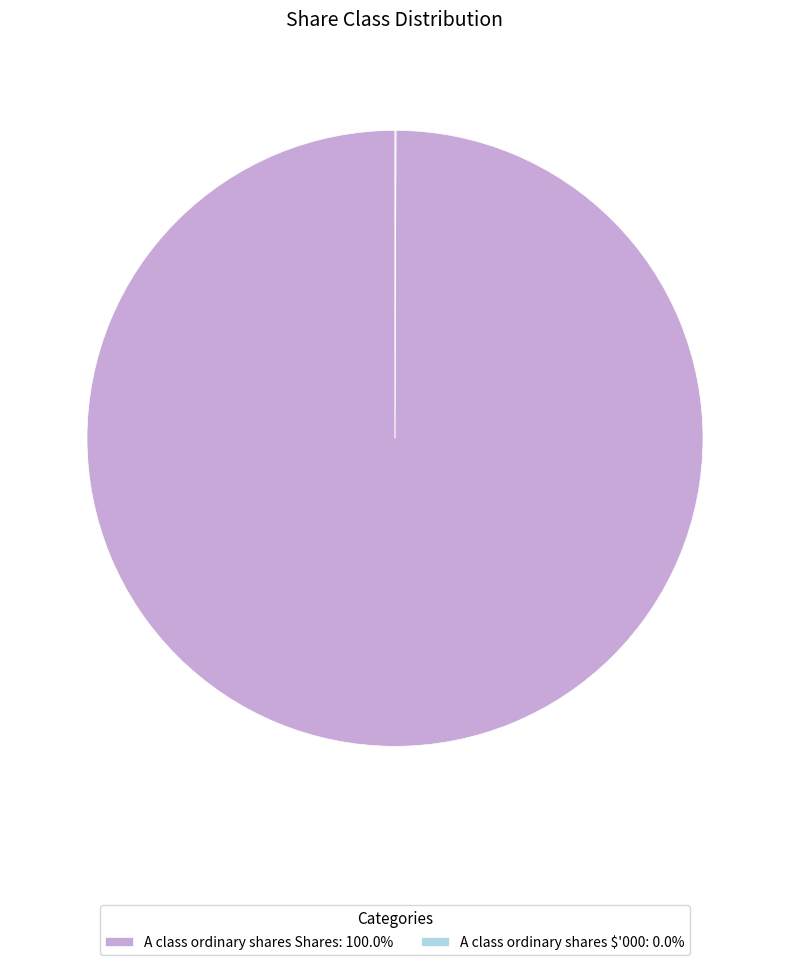

Does any single category account for the majority?

Yes